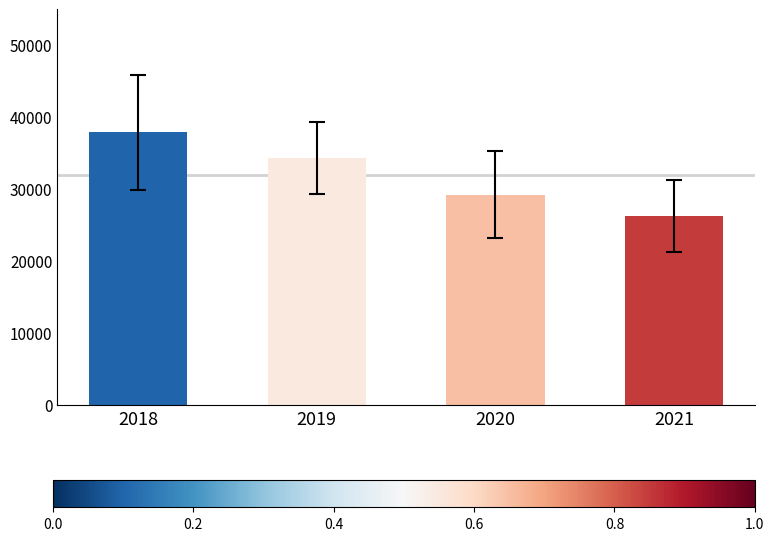

What is the difference between the values at 2018 and 2019?

3624.5